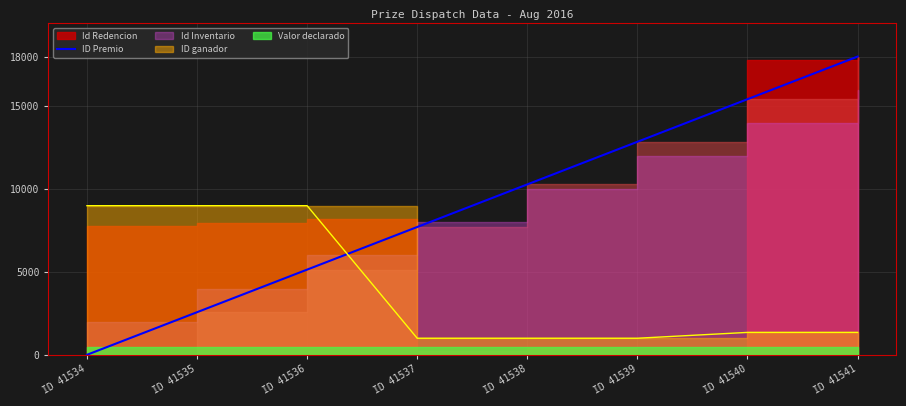

How many data points are less than 10285?

4